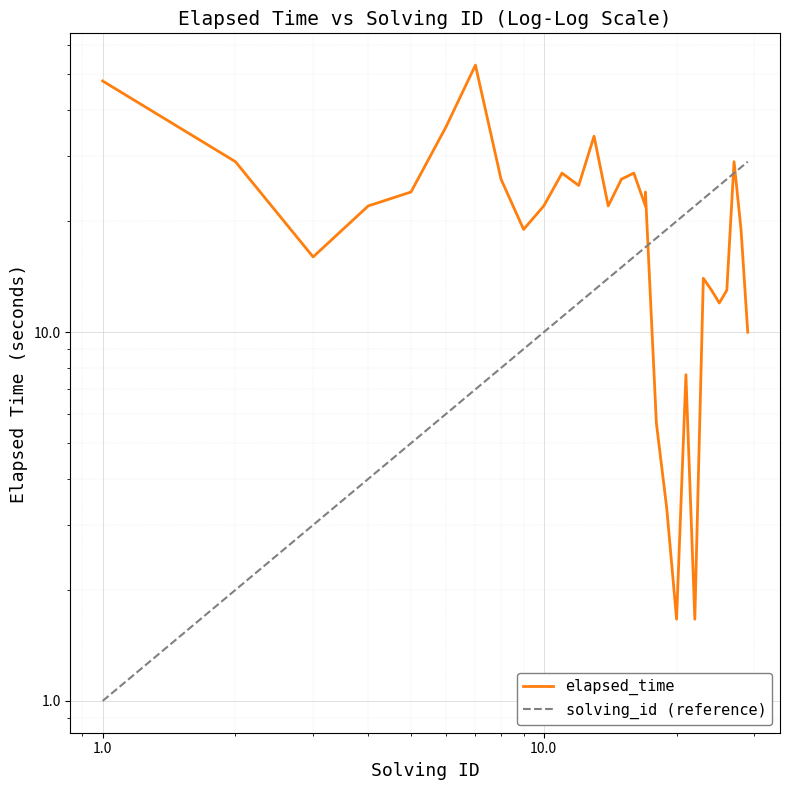

Reading left to right, what are all the values shown in this chart?

48.0	29.0	16.0	22.0	24.0	36.0	53.0	26.0	19.0	22.0	27.0	25.0	34.0	22.0	26.0	27.0	22.0	24.0	5.7	3.3	1.7	7.7	1.7	14.0	13.0	12.0	13.0	29.0	19.0	10.0